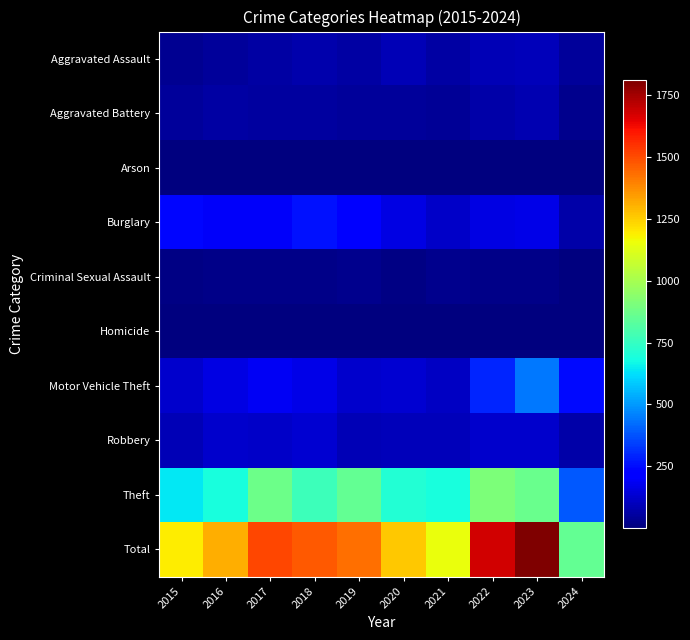

How many distinct data groups are displayed?

10